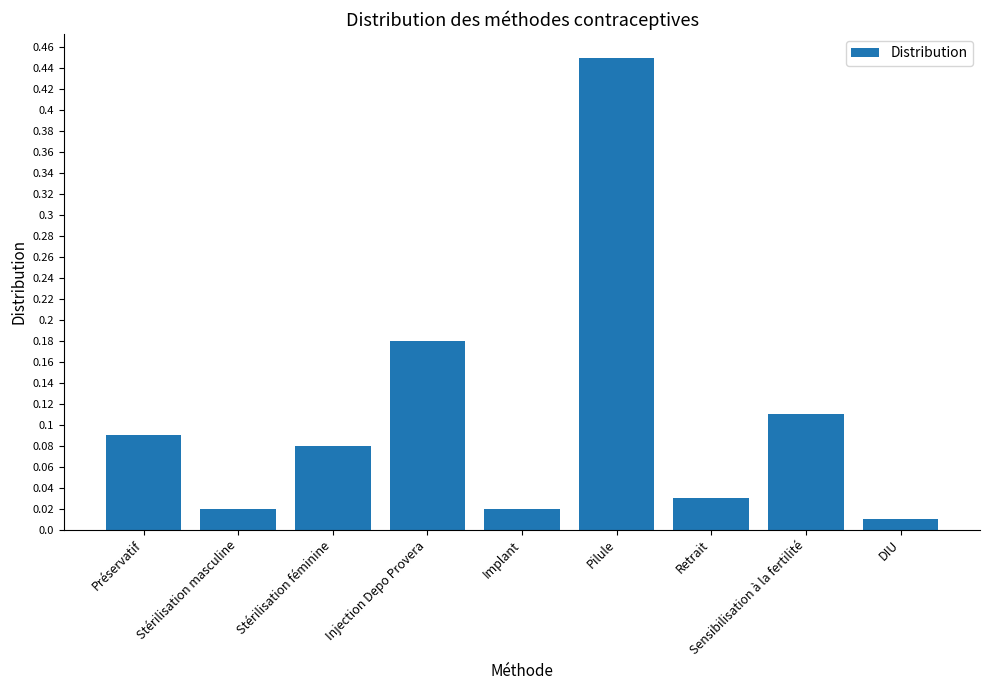

What is the label of the 5th bar from the right?

Implant